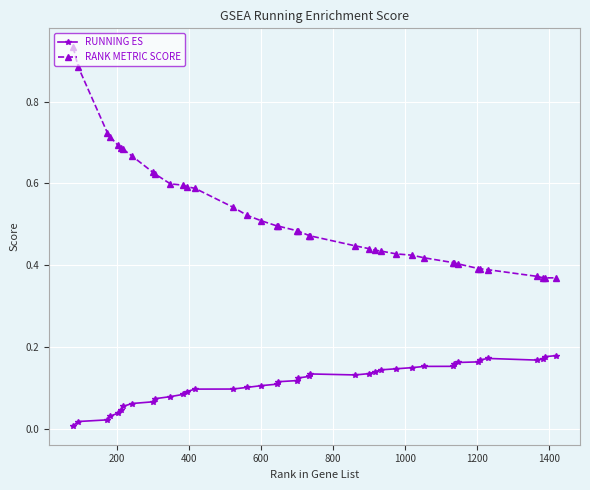

True or false: RANK METRIC SCORE and RUNNING ES intersect in this chart.

False